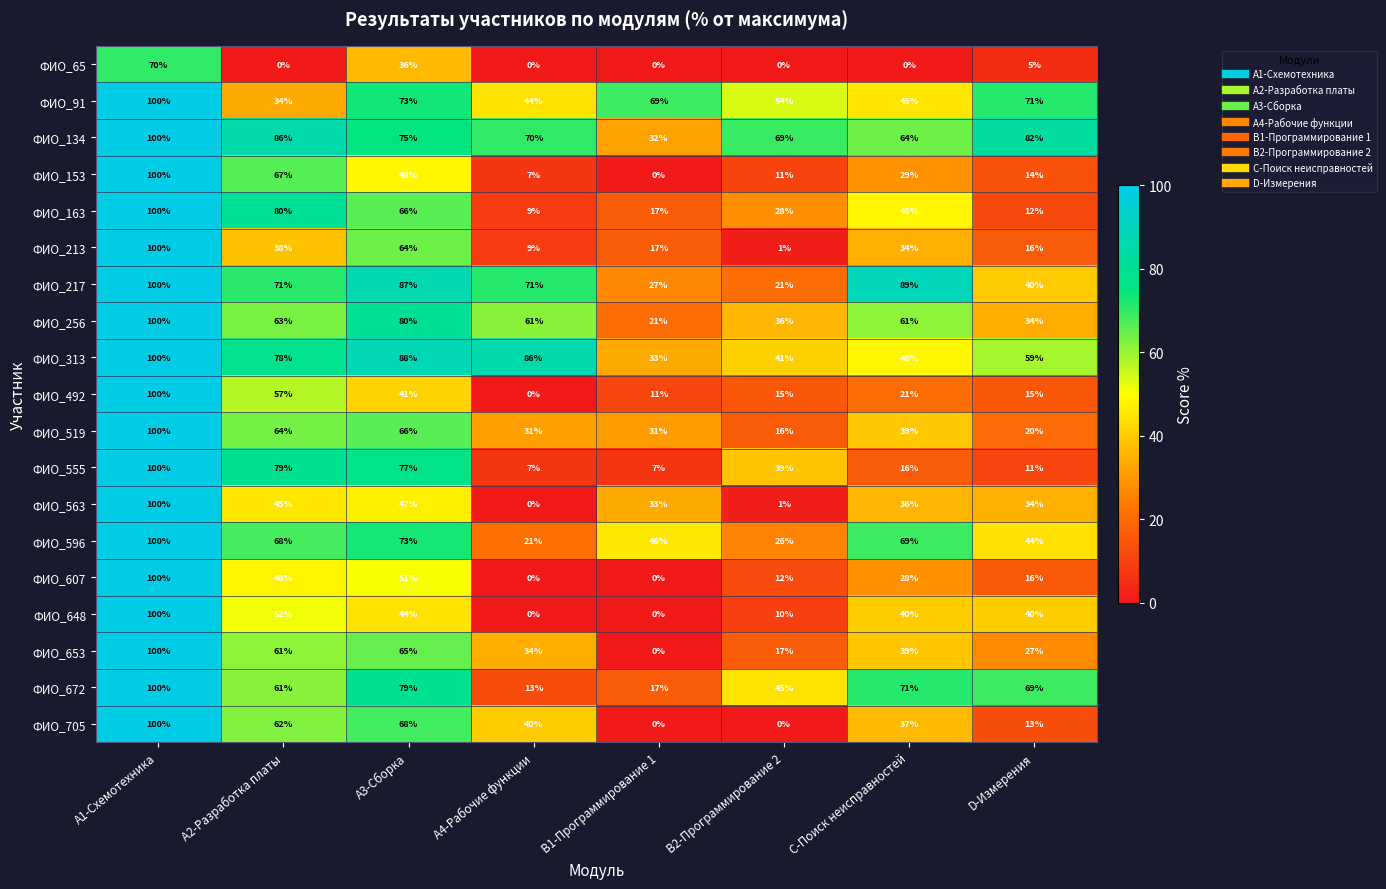

At how many categories does at least one series exceed 95?

1